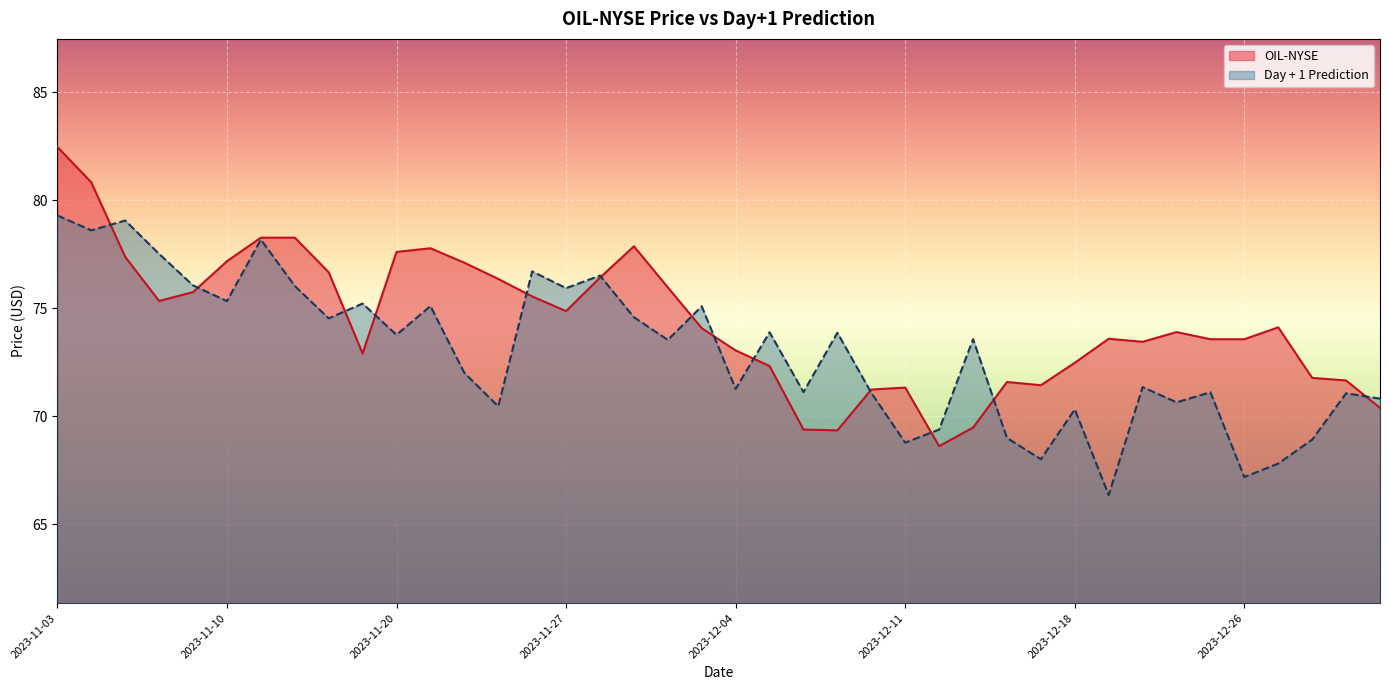

What is the value of the Day + 1 Prediction point at the 9th from the left?

74.5